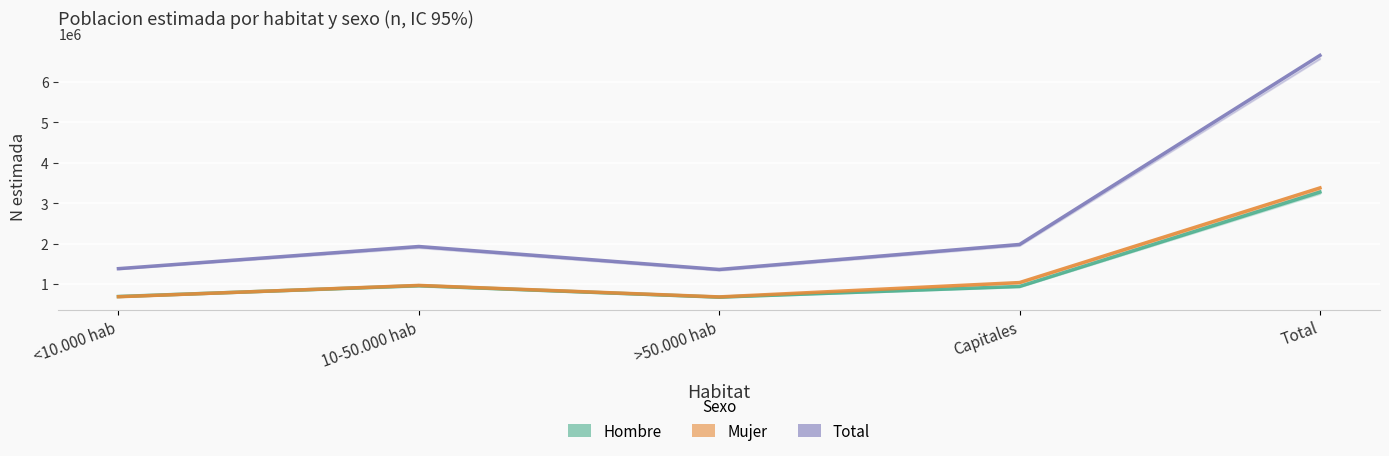

What is the label of the 4th point from the left?

Capitales